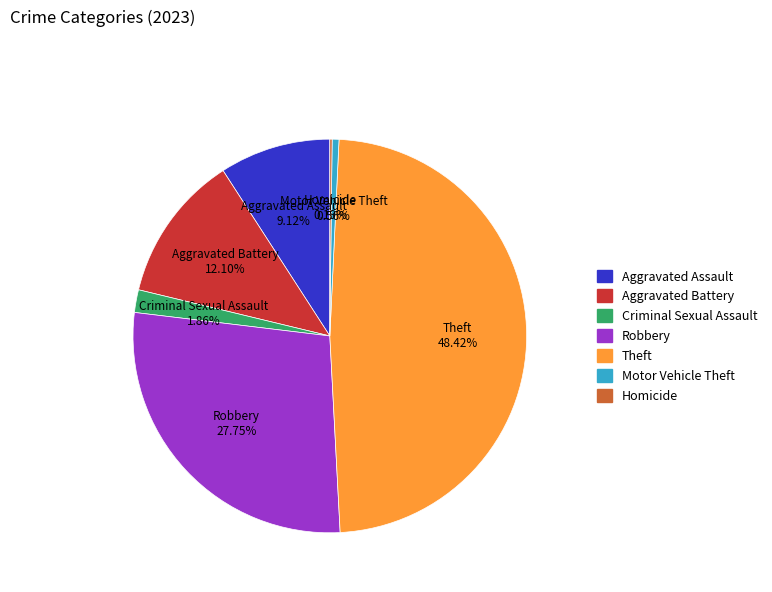

Which slice is the largest?

Theft